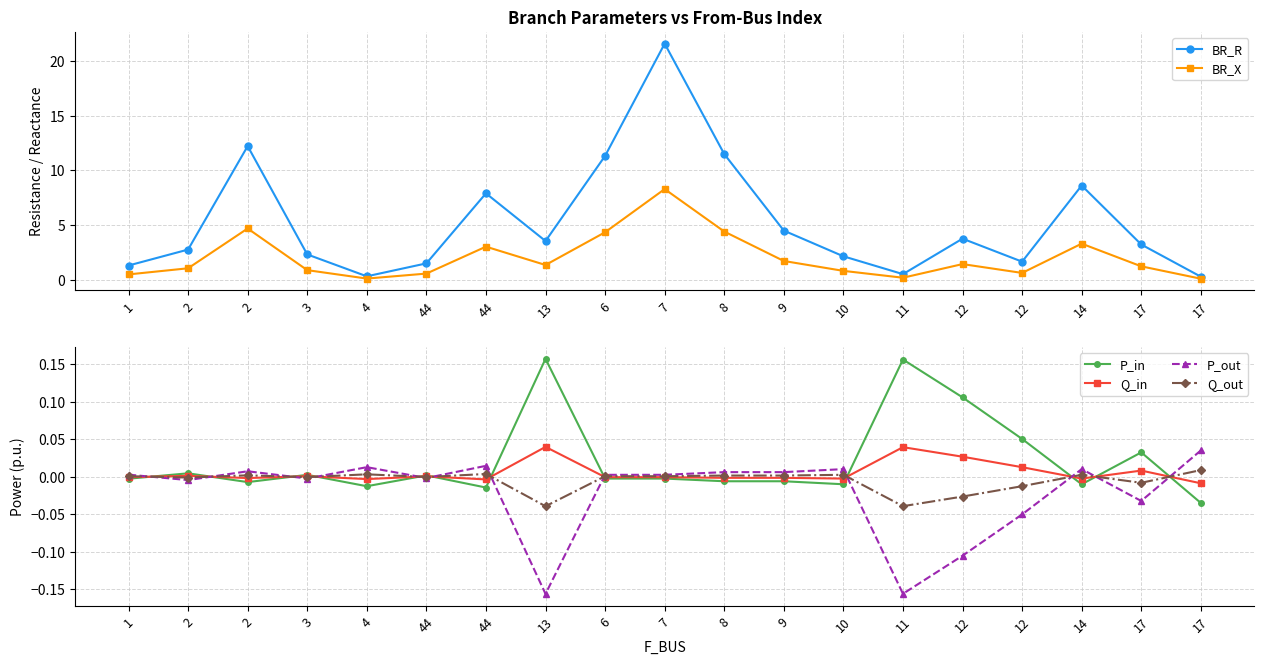

How many times do Q_out and Q_in cross each other?

12